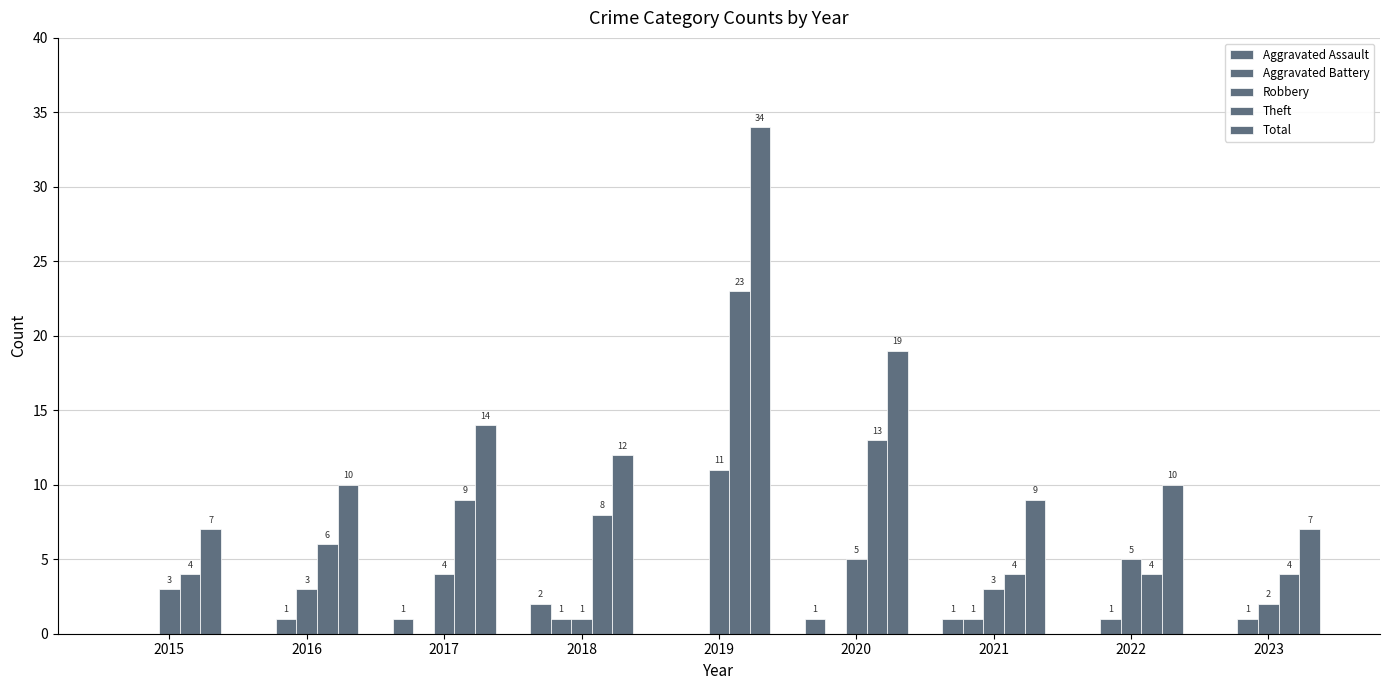

What is the sum of the Robbery values at 2015 and 2022?

8